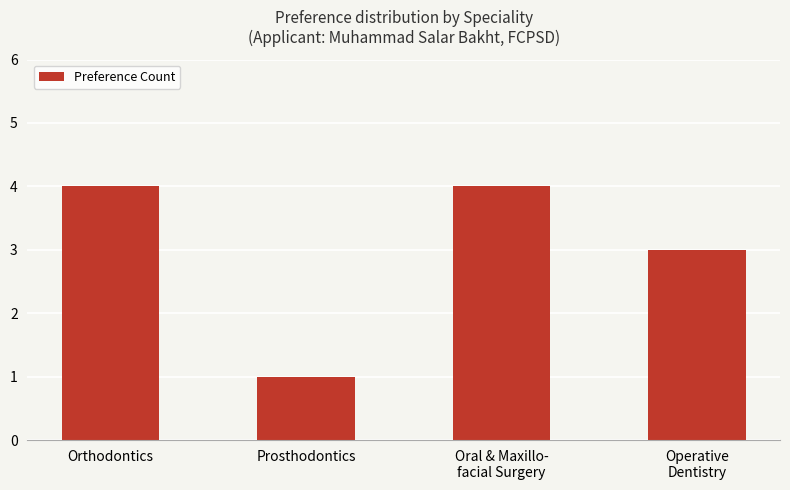

What is the minimum value shown in the chart?

1